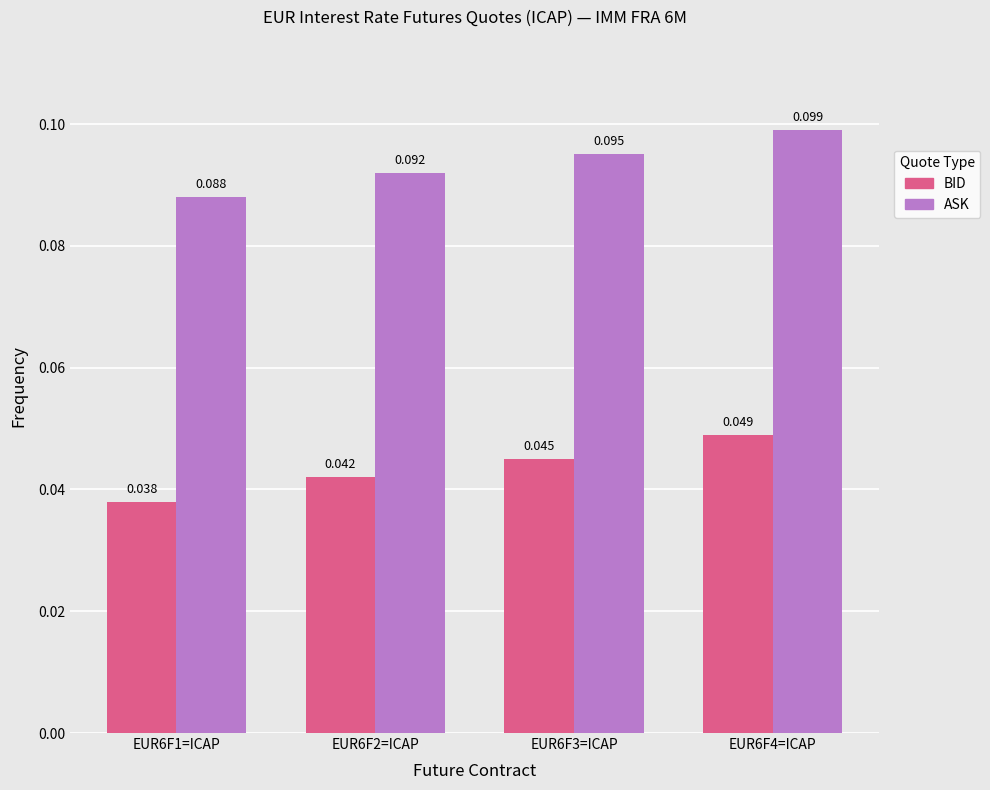

Rank the series by their average value, from highest to lowest.

ASK, BID